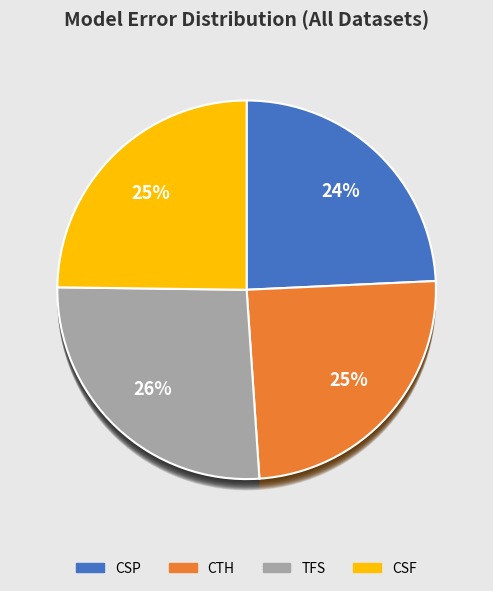

What is the largest slice in the pie chart?

TFS